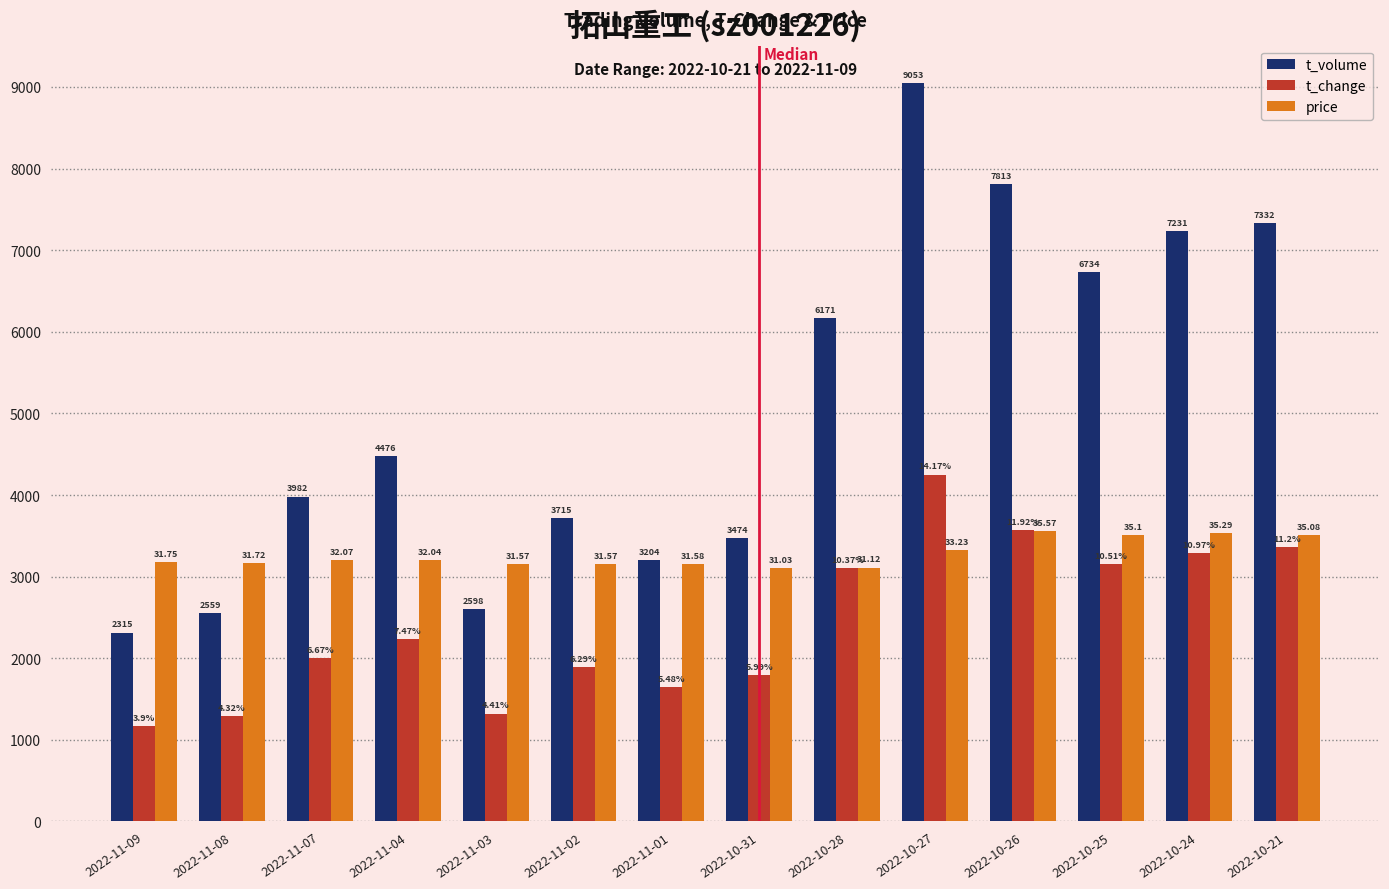

What is the approximate value of t_change at 2022-11-09?

1170.0